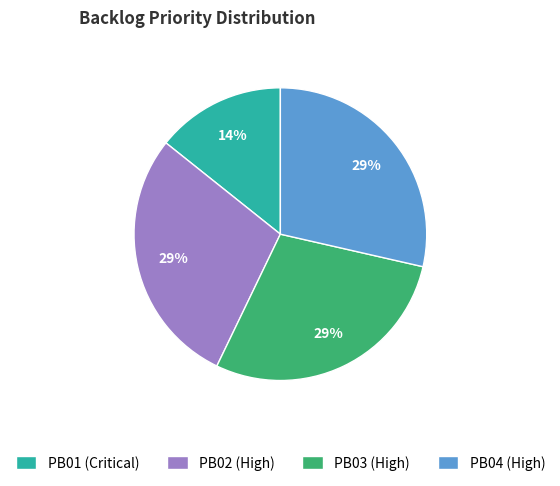

Does PB04 (High) account for over 50% of the chart?

No